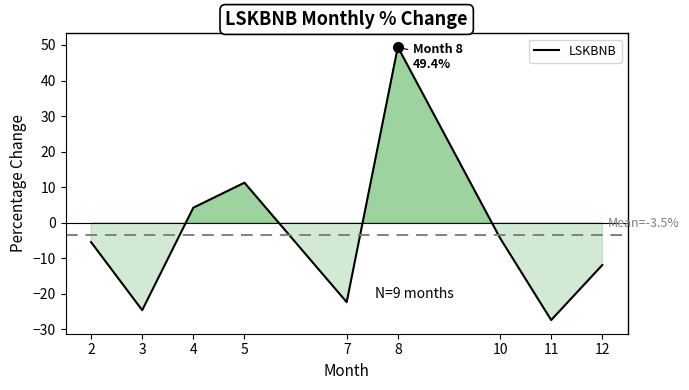

Which has a higher value, 5 or 8?

8